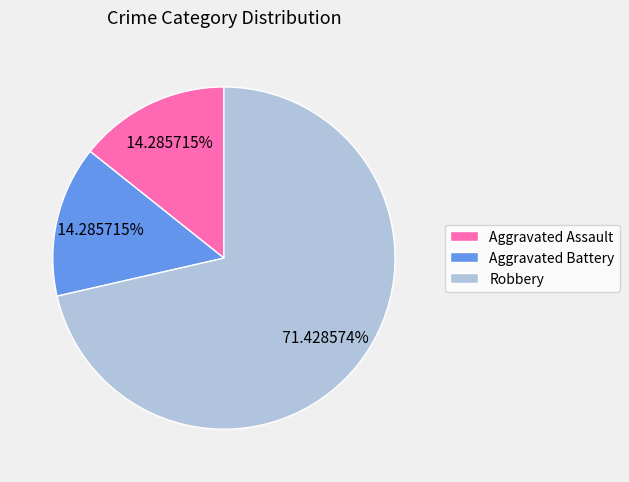

Which has a higher value, Robbery or Aggravated Assault?

Robbery